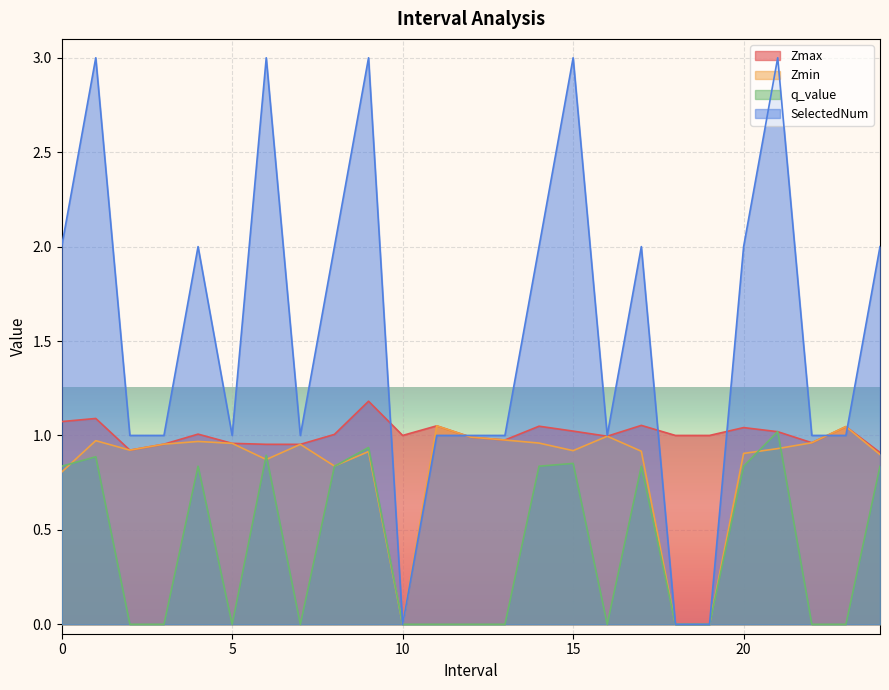

What is the total value across all series at 18.0?

1.0